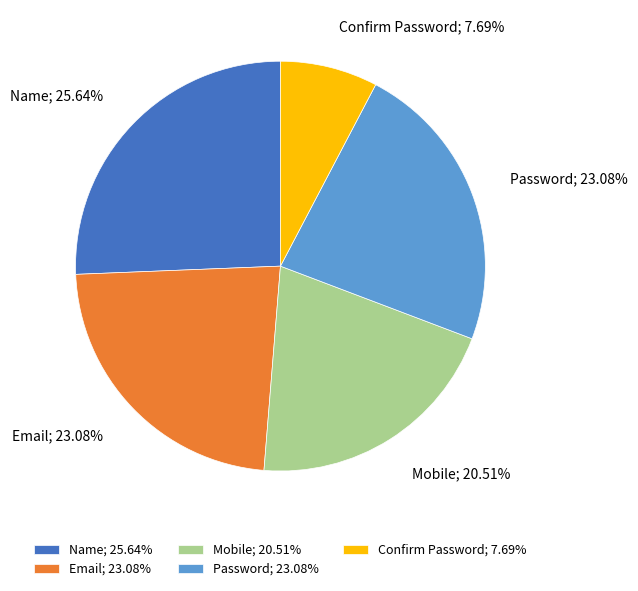

The Name slice represents 26% of the pie. True or false?

True